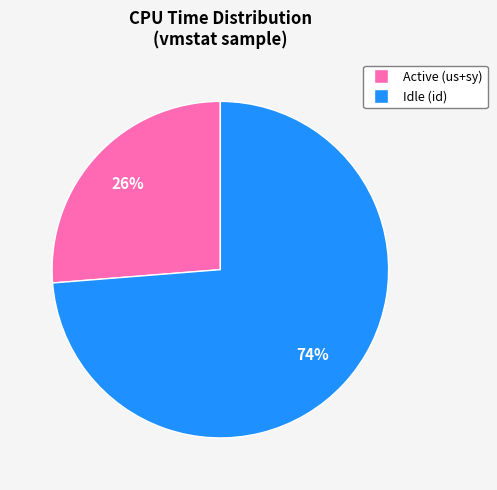

How many segments does this pie chart have?

2